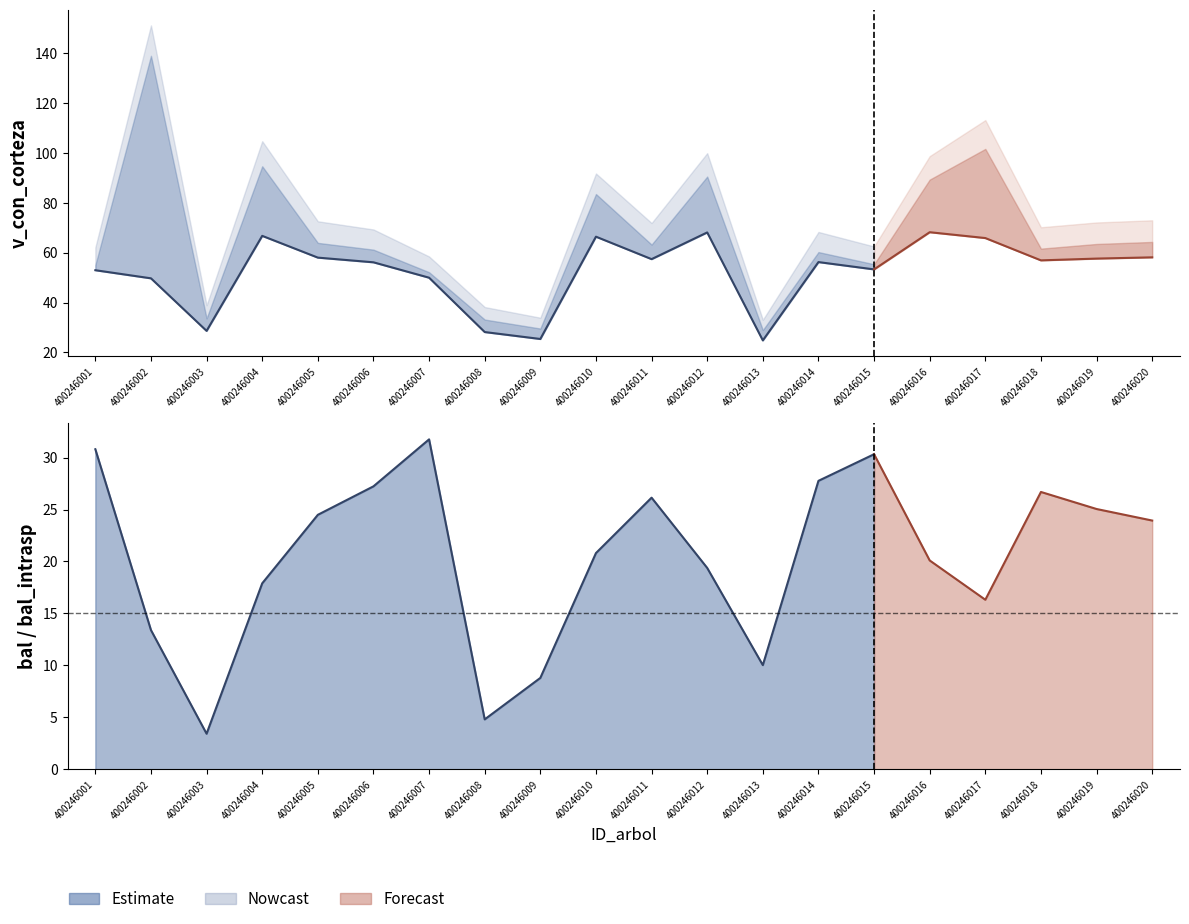

The value at 400246014 is 100.0. True or false?

False